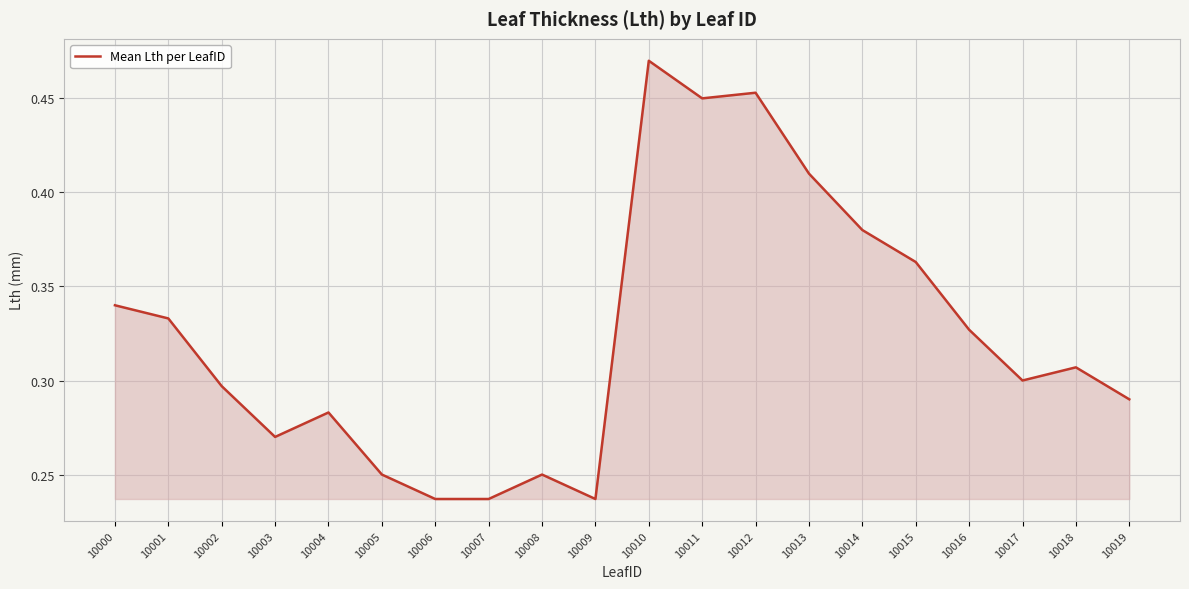

Which category has the highest value across all series?

10010